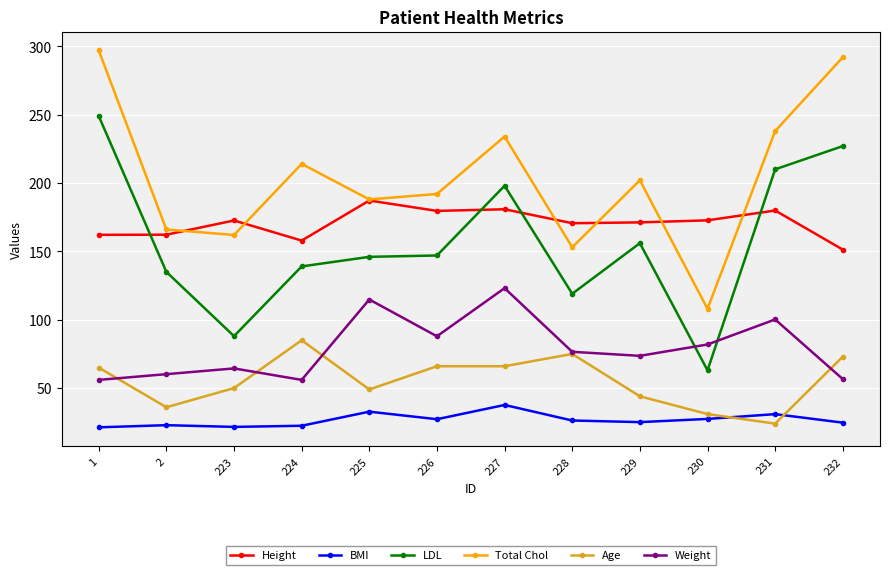

What is the total value across all series at 231?

783.1